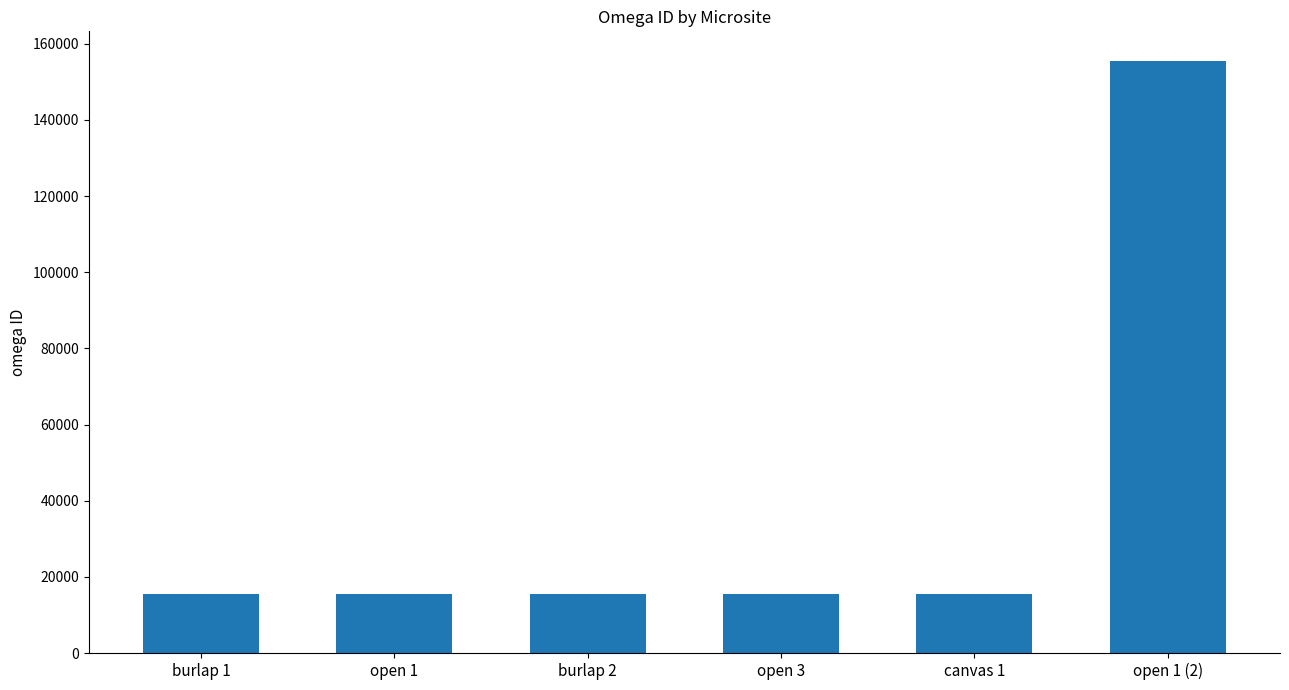

At which label is the value closest to 85446?

open 3